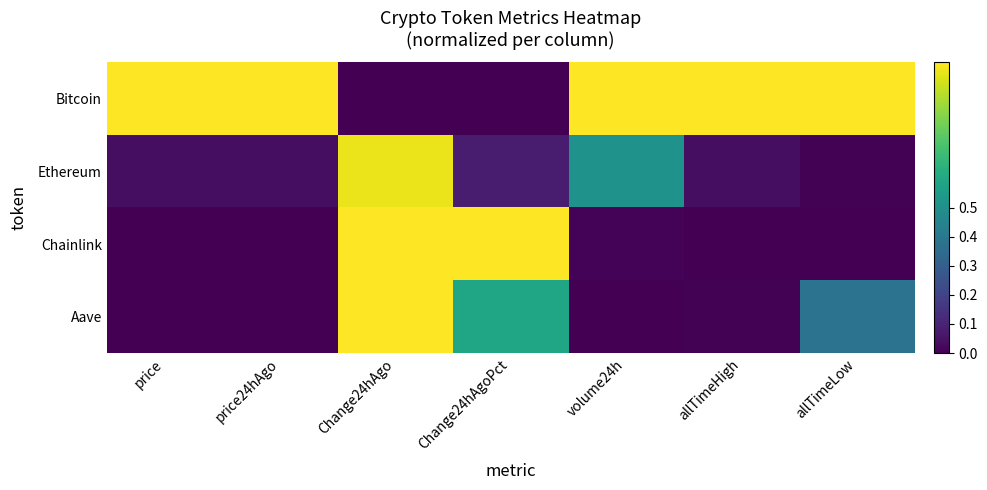

Which series has the largest total across all categories?

Bitcoin